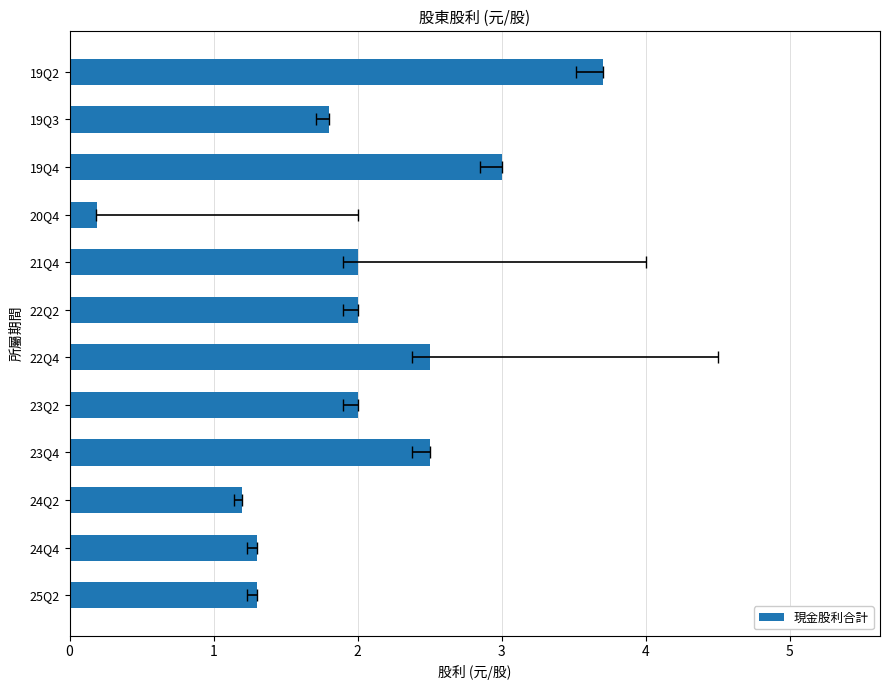

Are the bars grouped side by side (vs. stacked)?

No